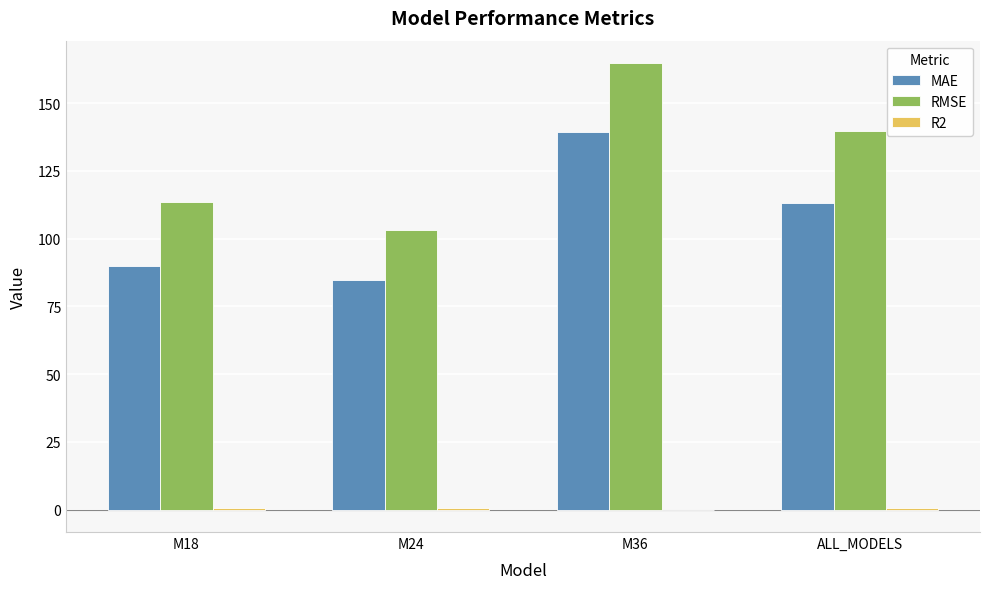

Is it true that RMSE equals 113.6 at M18?

True